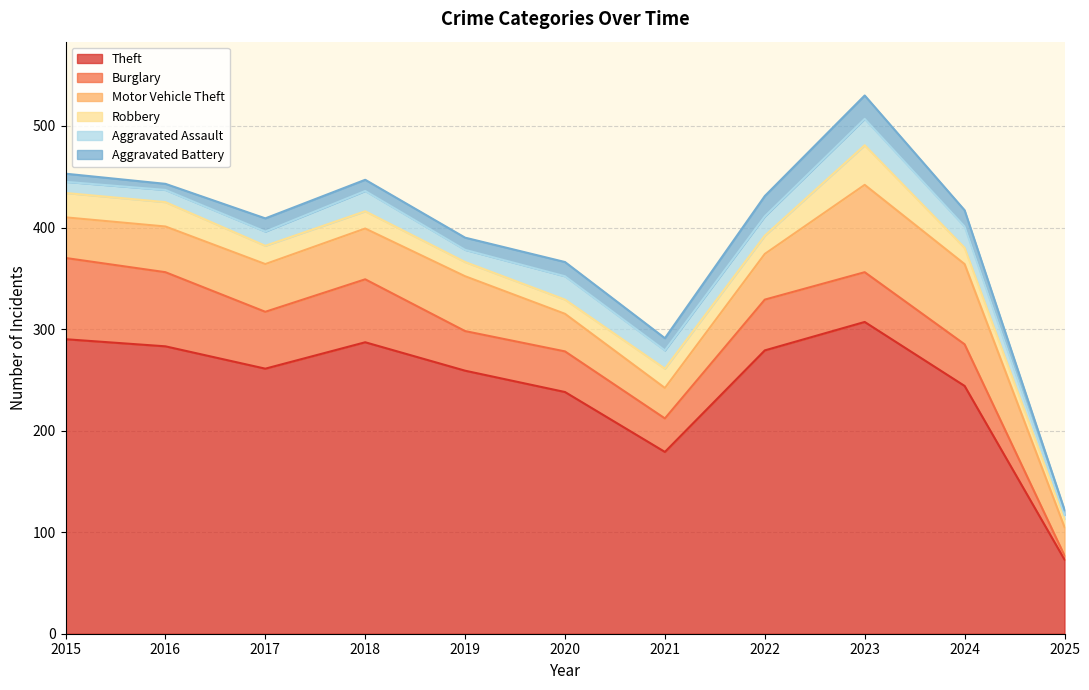

Is it true that Theft equals 146 at 2018?

False